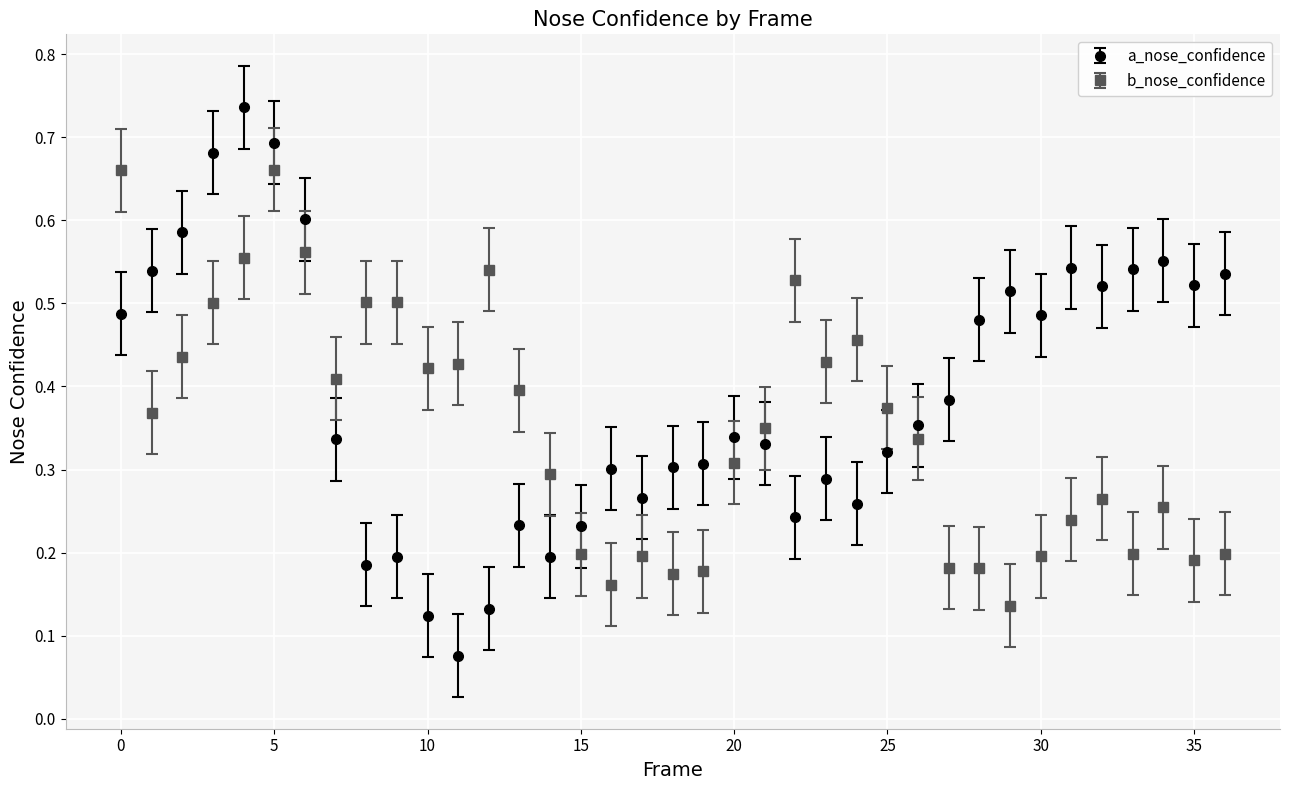

At how many categories does at least one series exceed 0?

37